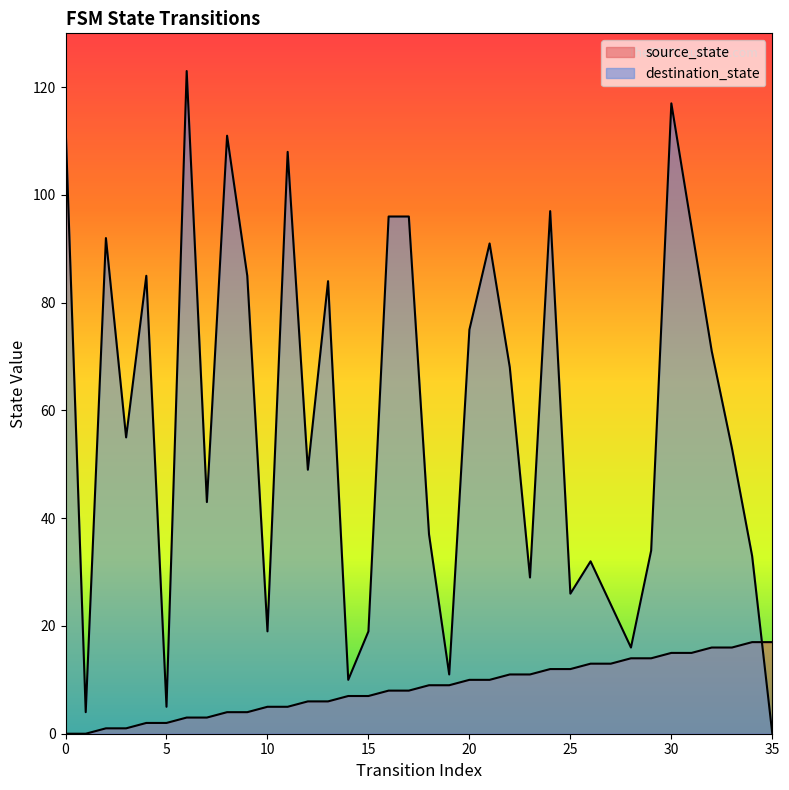

What is the value of the source_state point at the 4th from the left?

1